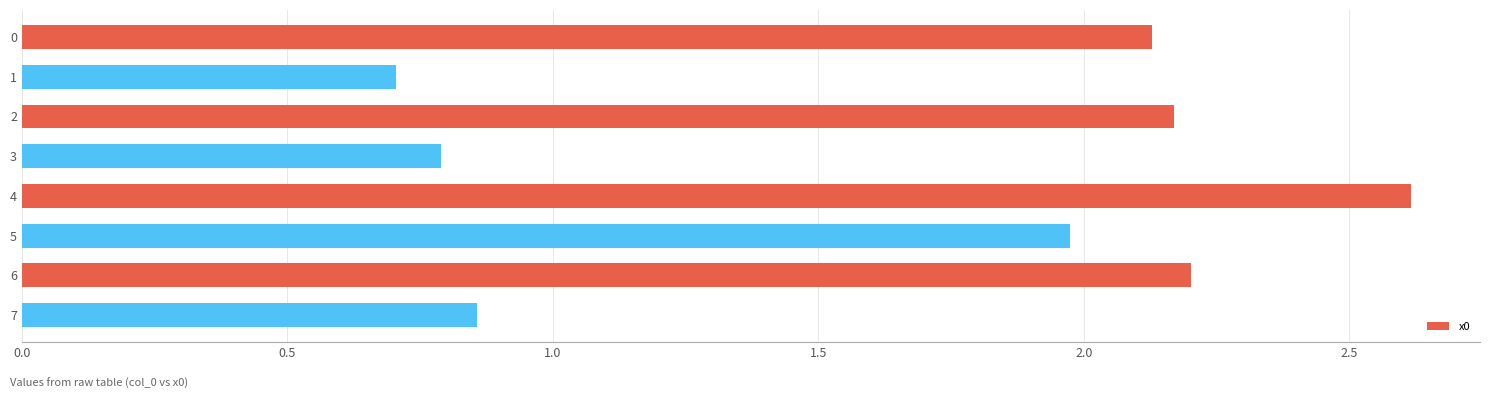

At which label is the value closest to 1?

7